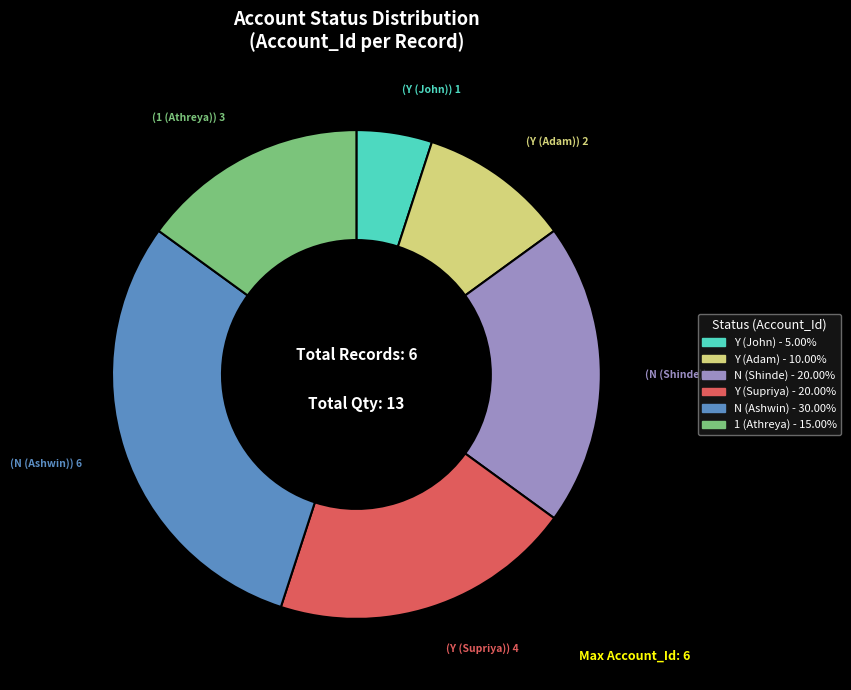

How many slices are in this pie chart?

6